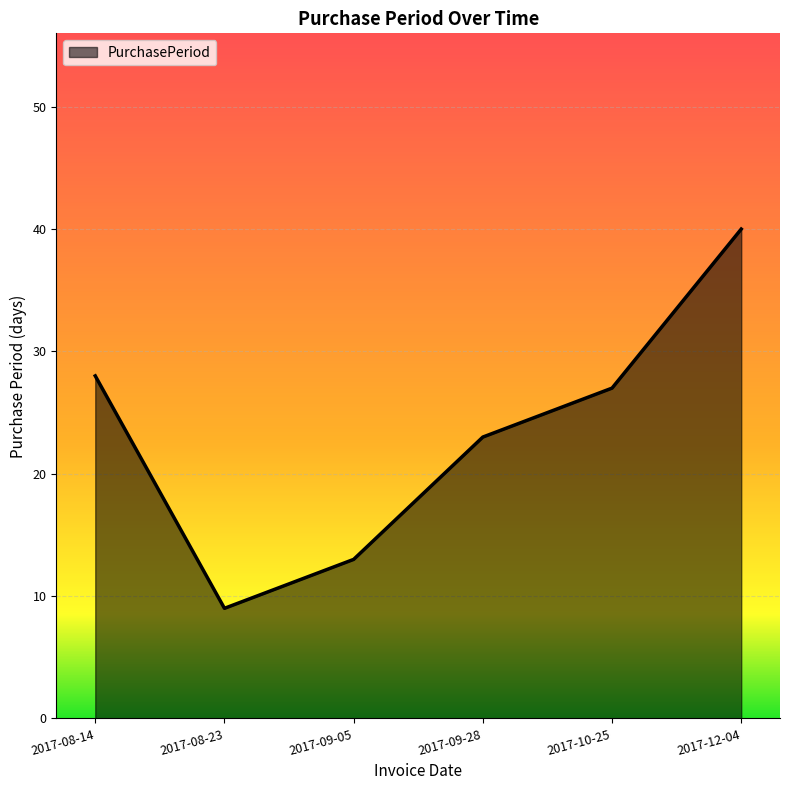

Reading right to left, what are all the values shown in this chart?

2017-12-04=40	2017-10-25=27	2017-09-28=23	2017-09-05=13	2017-08-23=9	2017-08-14=28